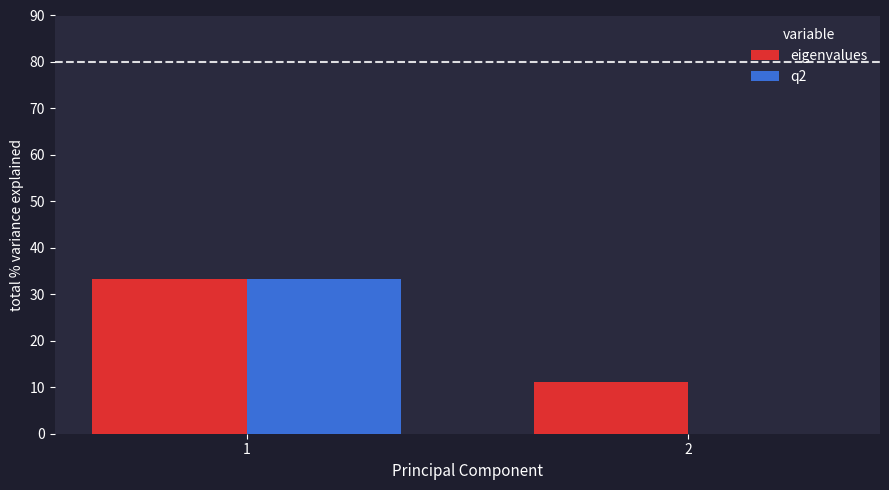

Which series has the largest total across all categories?

eigenvalues